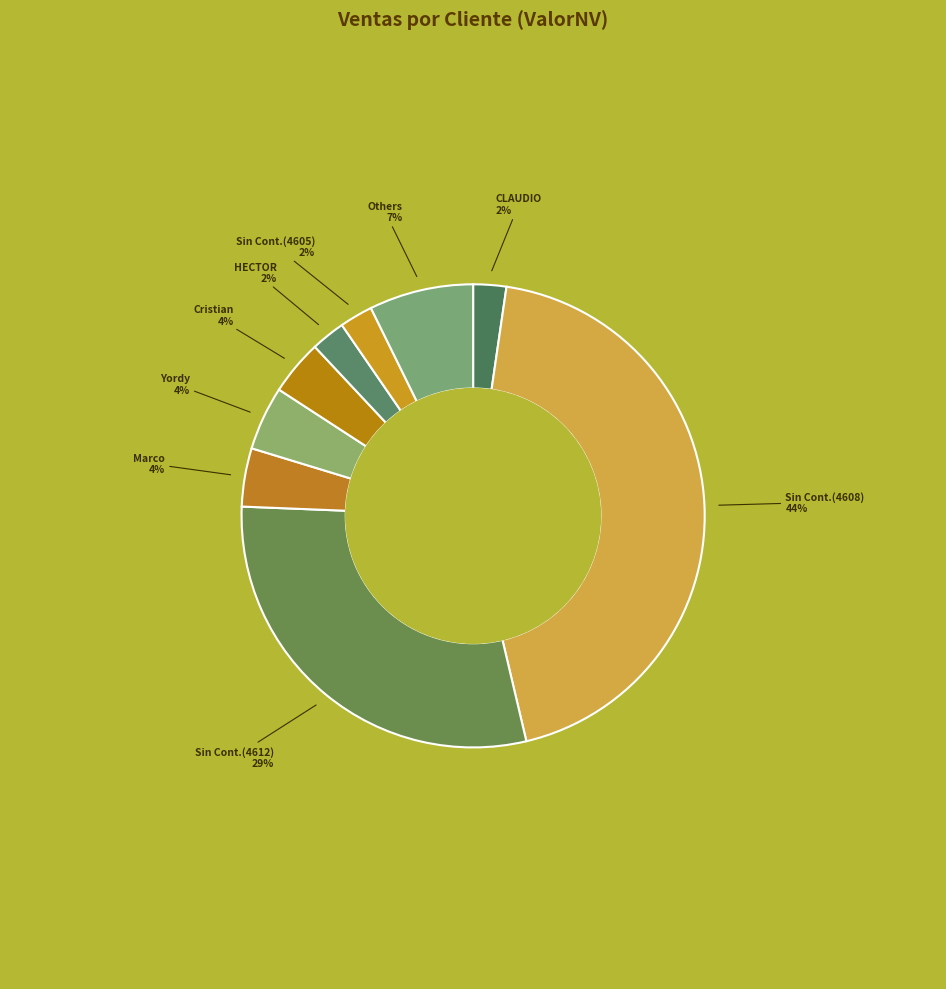

How many segments does this pie chart have?

9